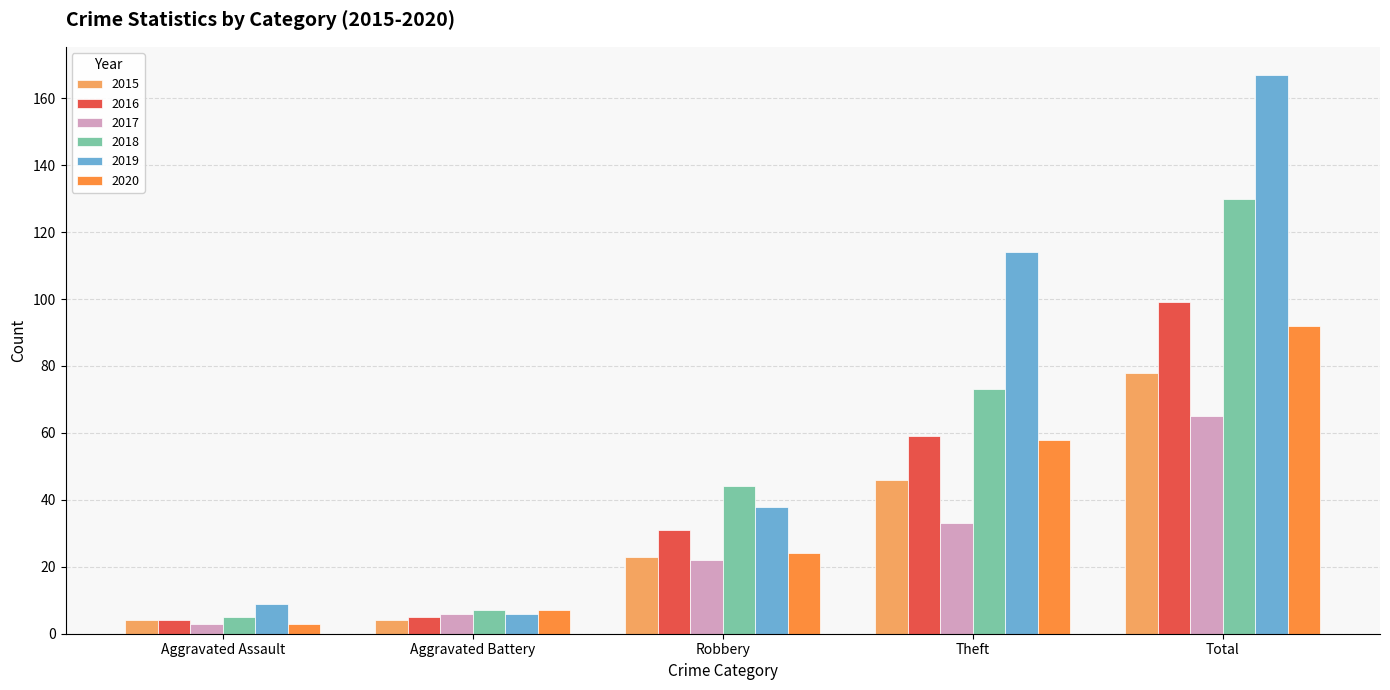

Rank the categories by 2018 value from lowest to highest.

Aggravated Assault, Aggravated Battery, Robbery, Theft, Total